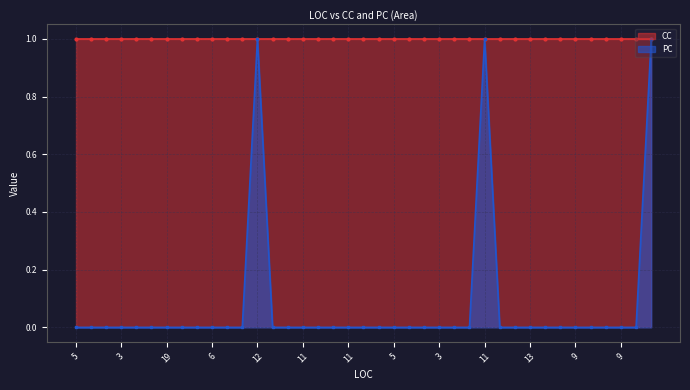

Is it true that the value at 6 is 0?

False